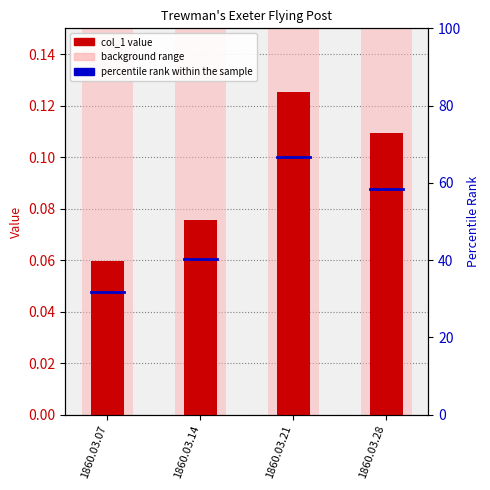

Which category has the highest value across all series?

1860.03.21